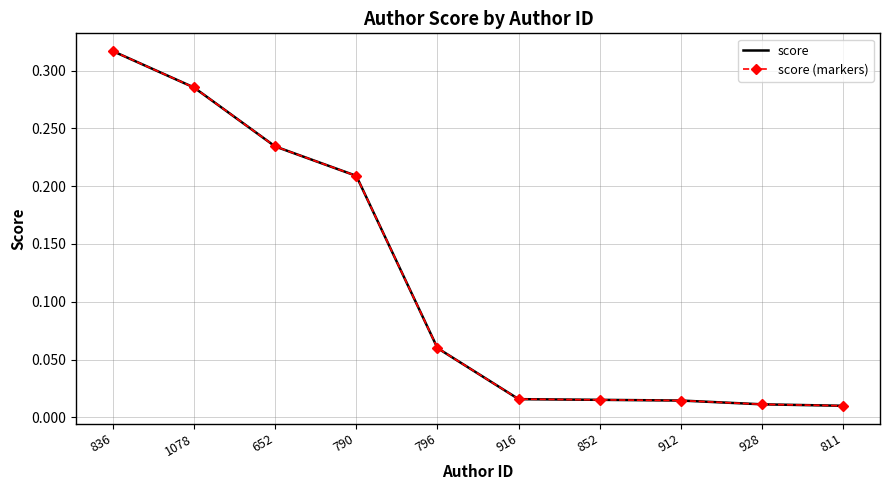

Which series changed the most between 652 and 796?

score